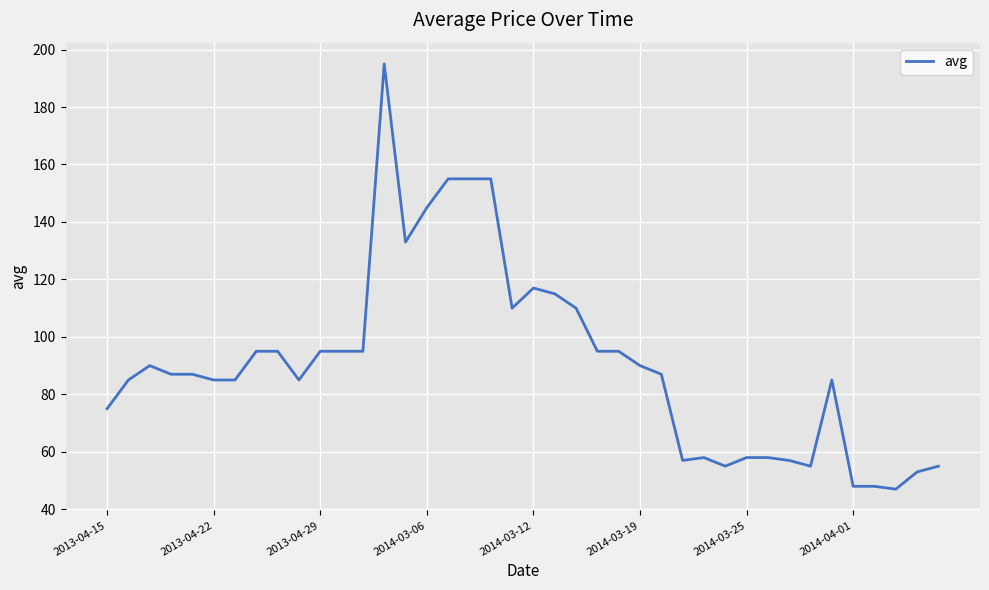

What is the greatest value displayed?

195